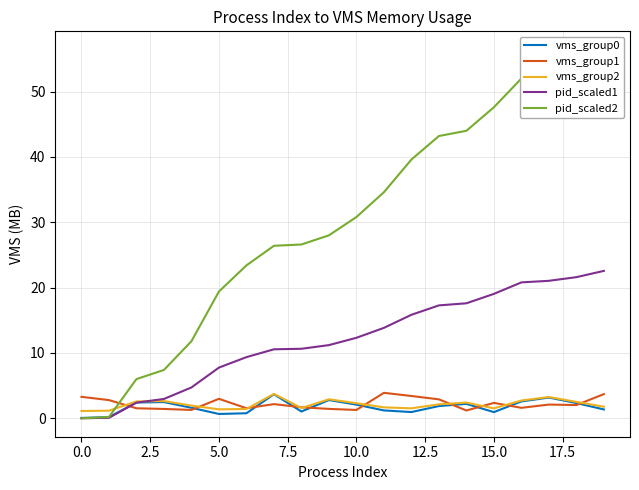

How many data points in pid_scaled2 are less than 30?

10